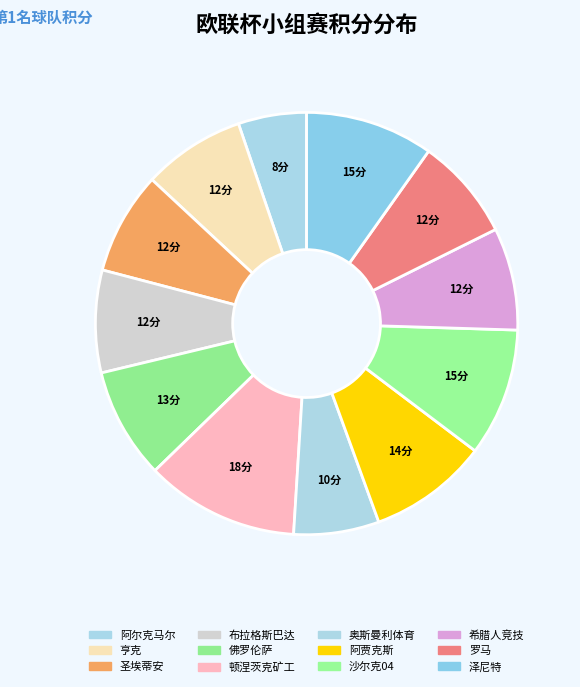

What is the change in value from 佛罗伦萨 to 泽尼特?

+2